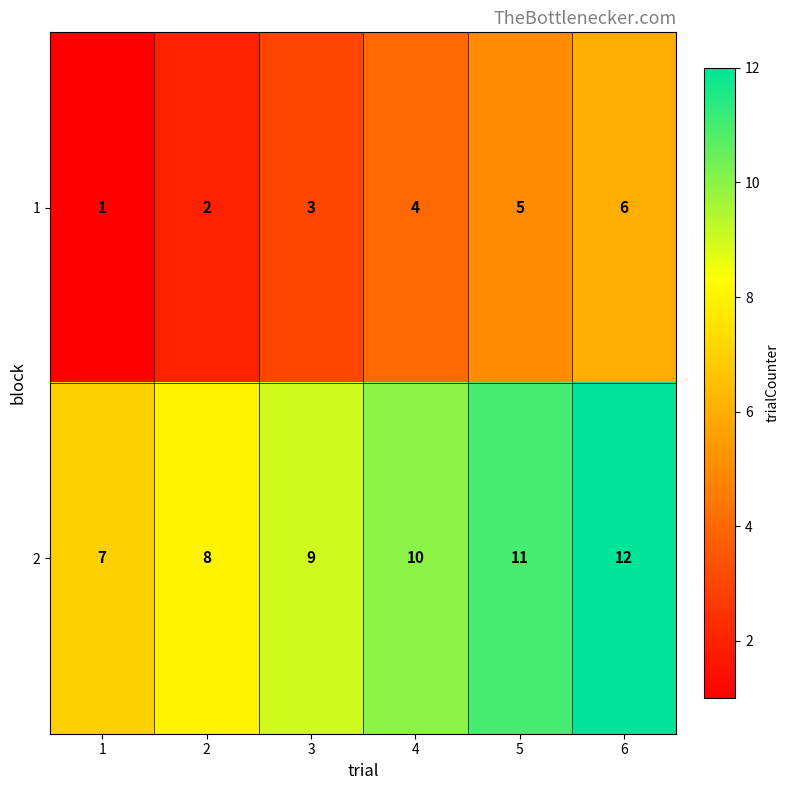

How many categories are shown in the chart?

6